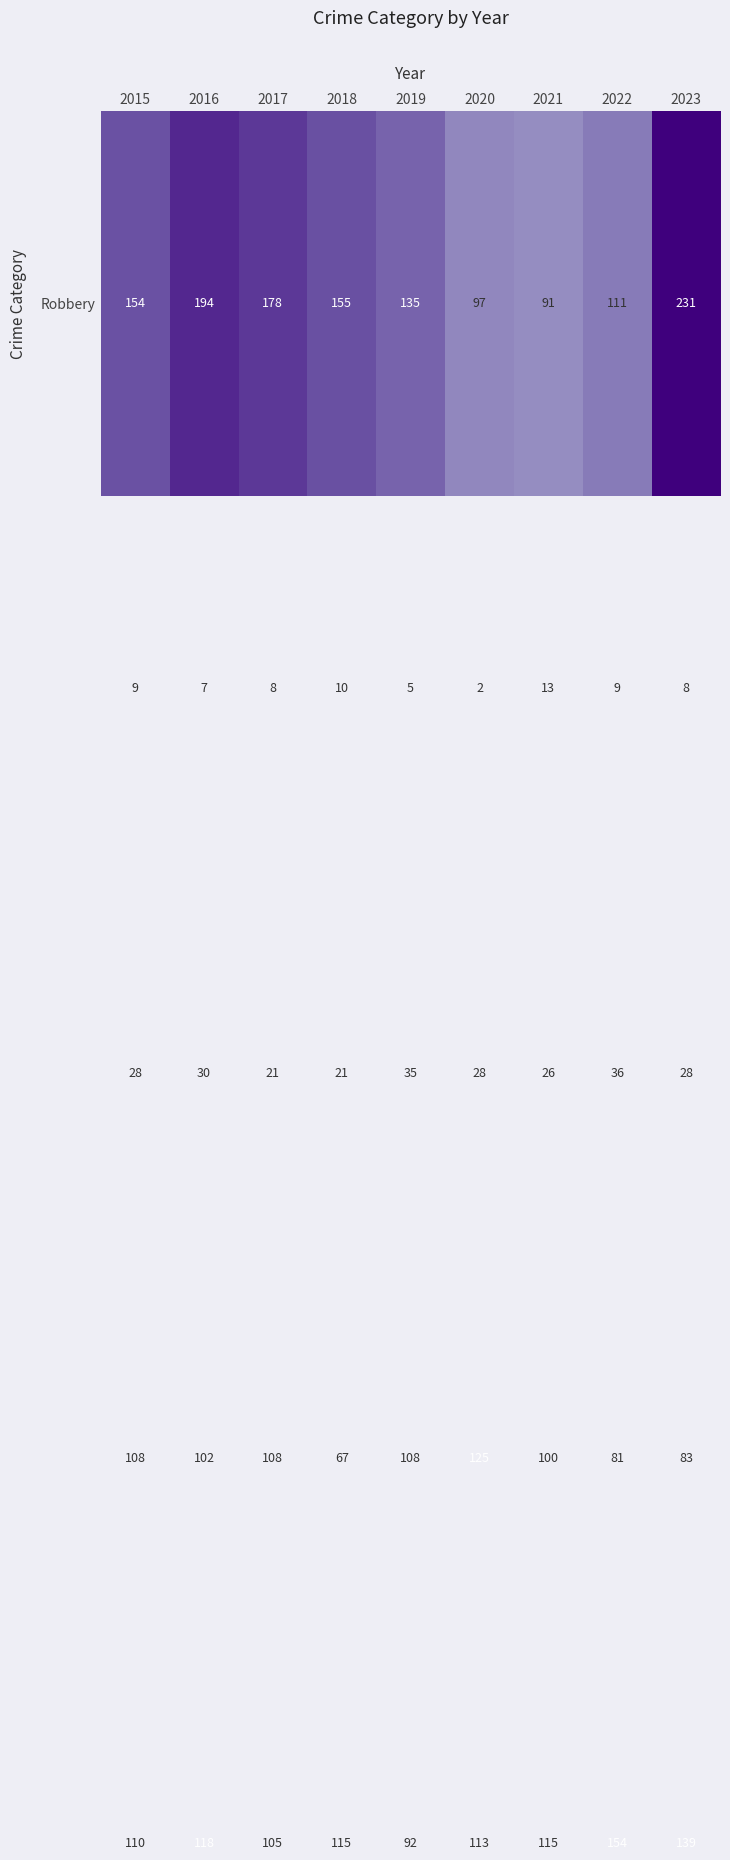

What is the maximum value shown in the chart?

231